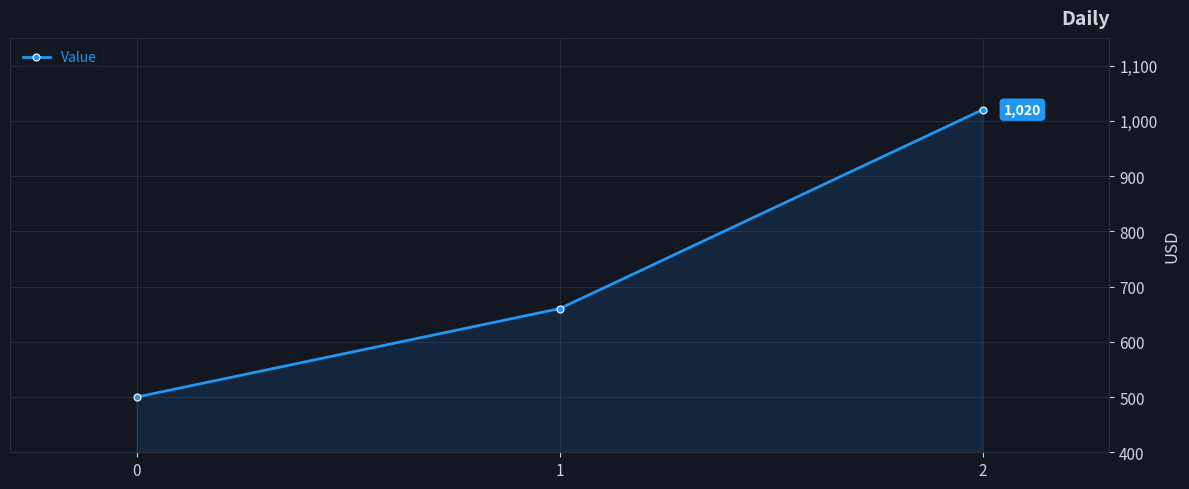

What is the maximum value shown in the chart?

1020